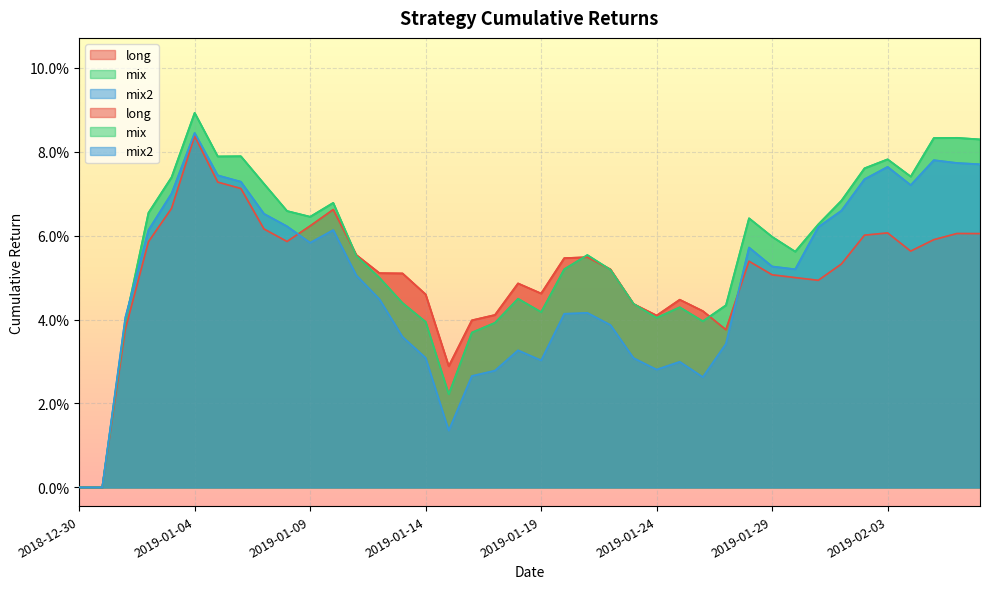

What is the sum of all mix values?

2.2